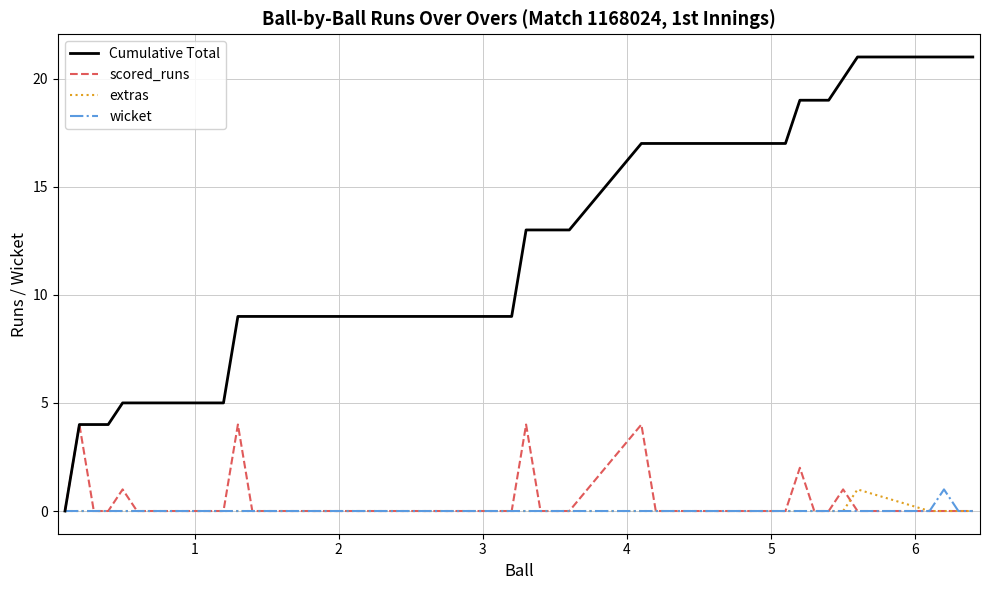

Which series has the widest spread of values?

Cumulative Total